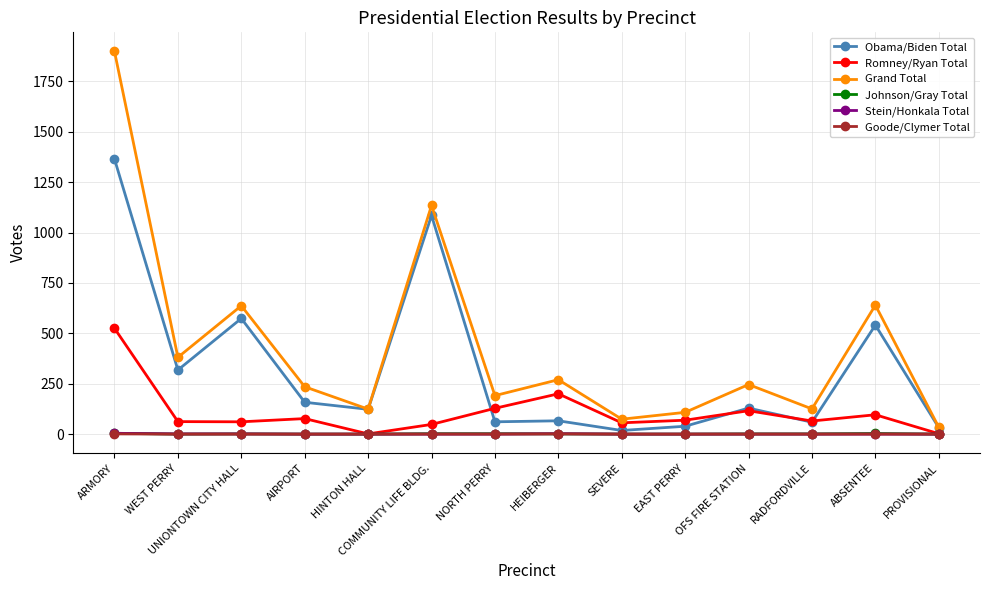

How many categories are shown in the chart?

14